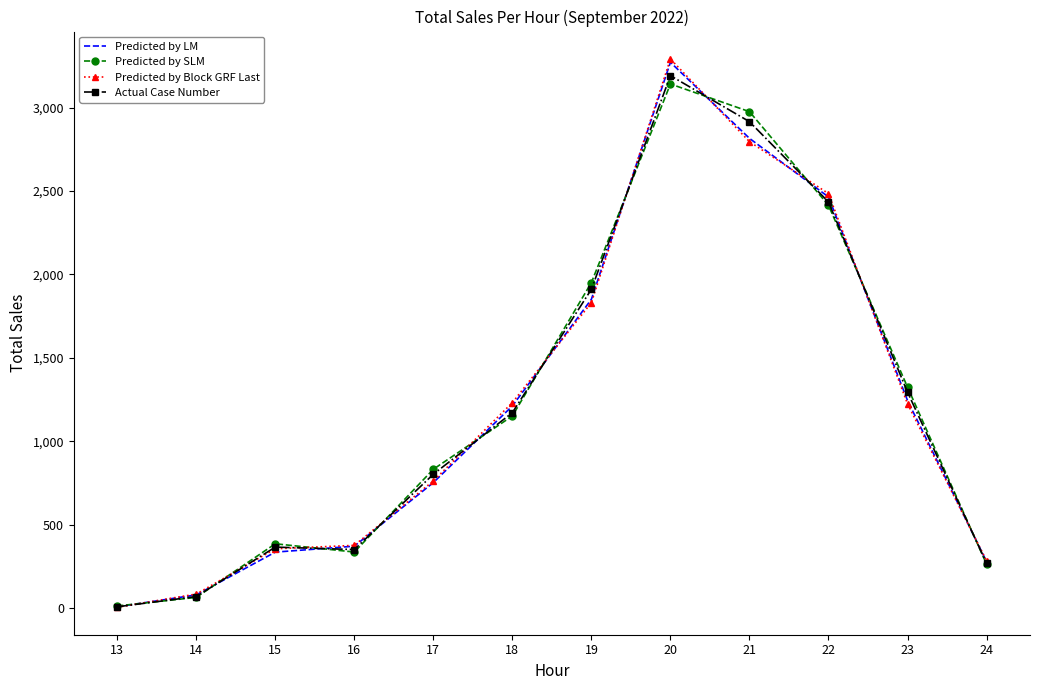

Rank the series by their average value, from highest to lowest.

Predicted by SLM, Actual Case Number, Predicted by Block GRF Last, Predicted by LM